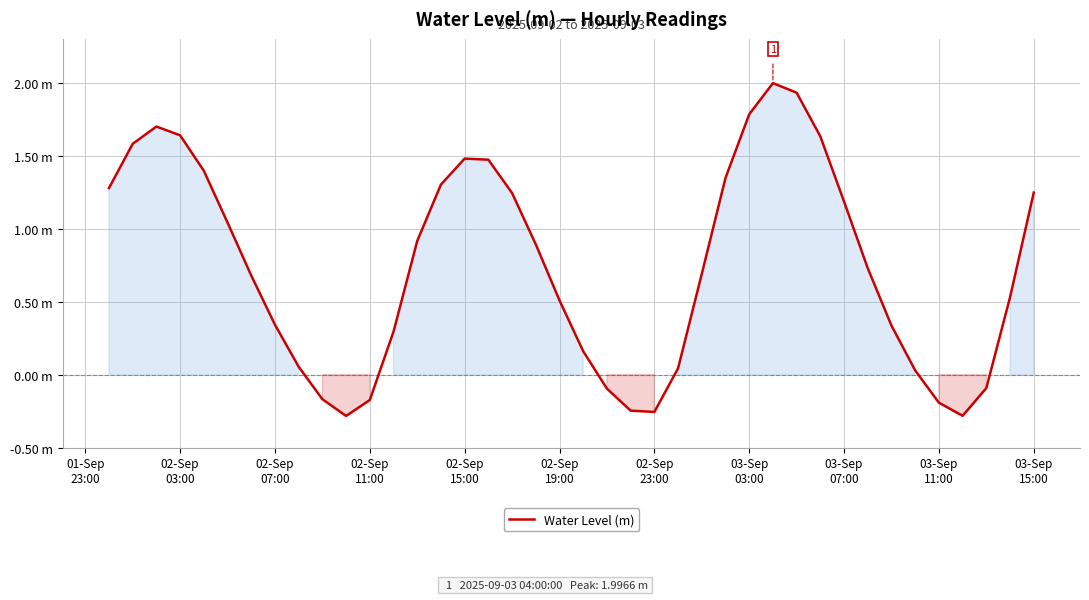

Does the chart have visible grid lines?

Yes